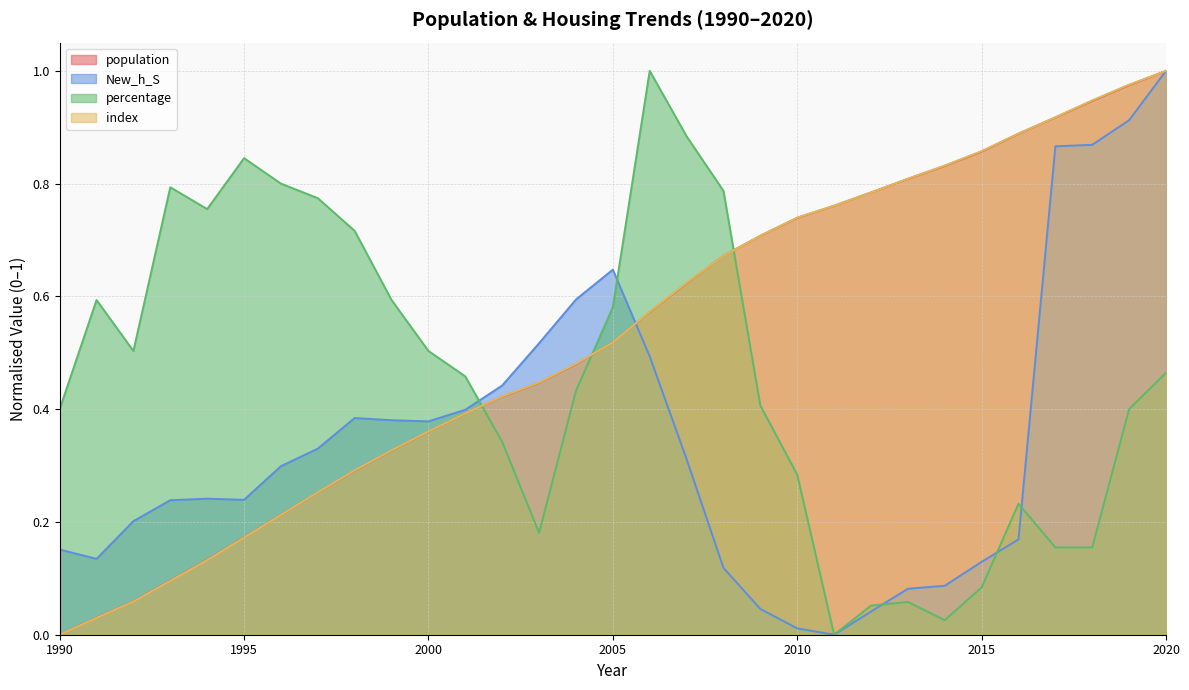

True or false: population has a value of 0.1 at 1994.

True